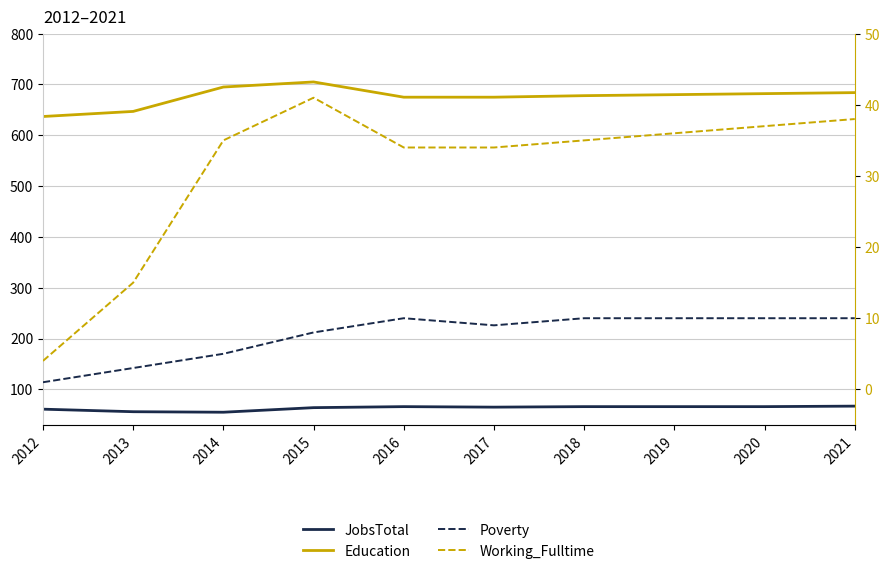

What are all the series names shown in the legend?

JobsTotal, Education, Poverty, Working_Fulltime